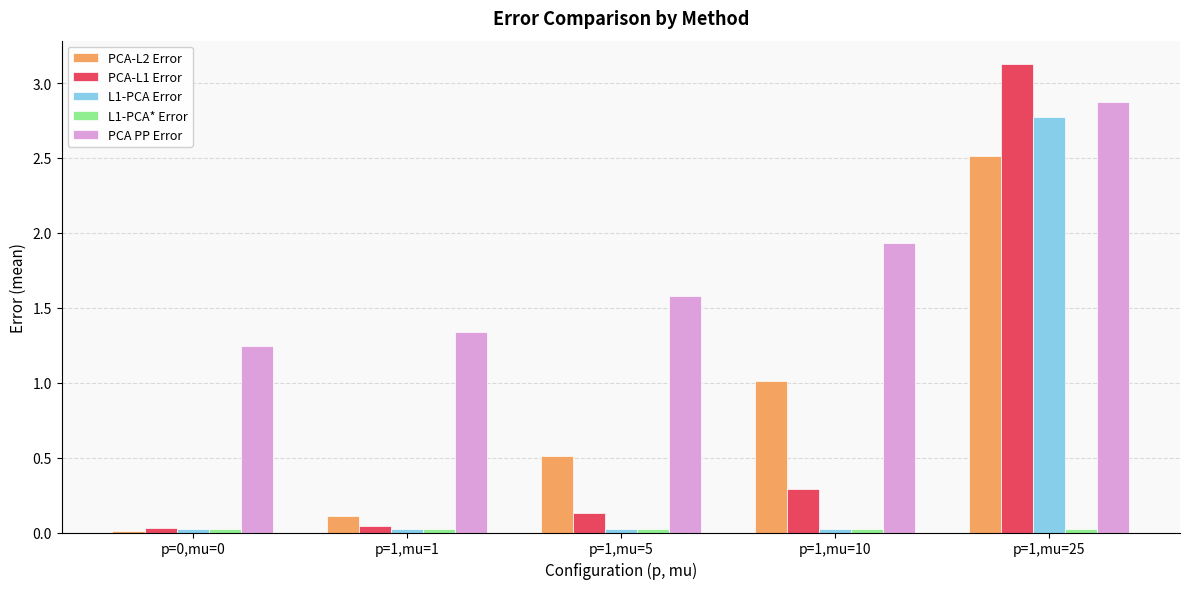

Which category has the highest value in the PCA-L1 Error series?

p=1,mu=25